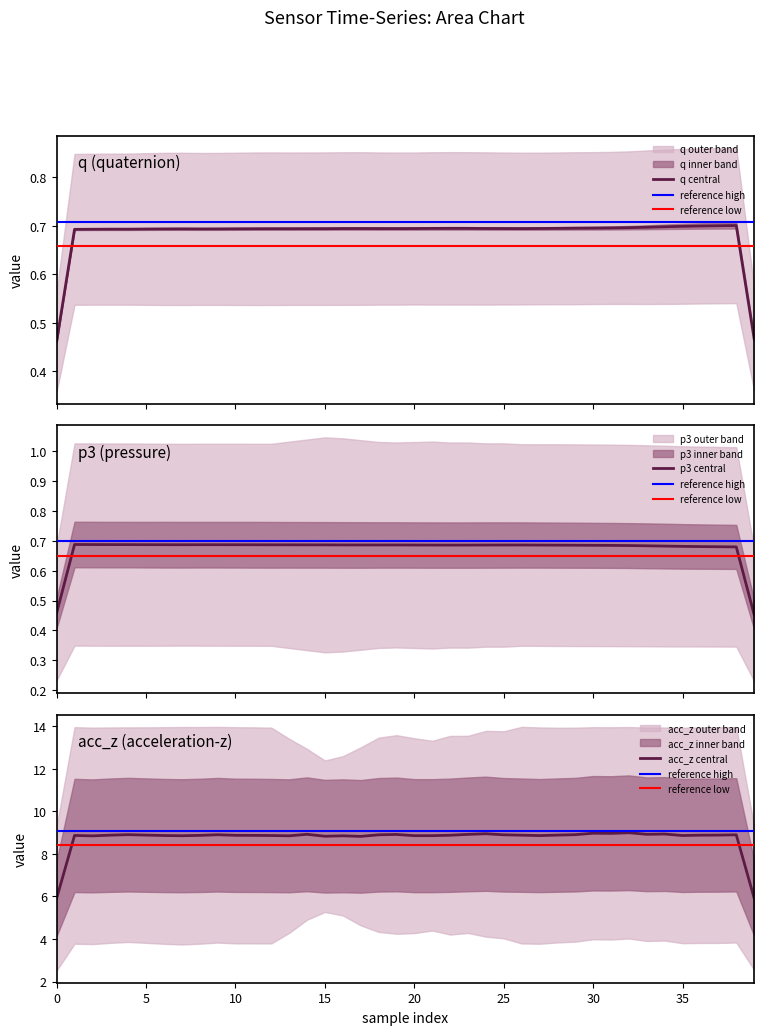

Is it true that acc_z central equals 4.8 at 25?

False